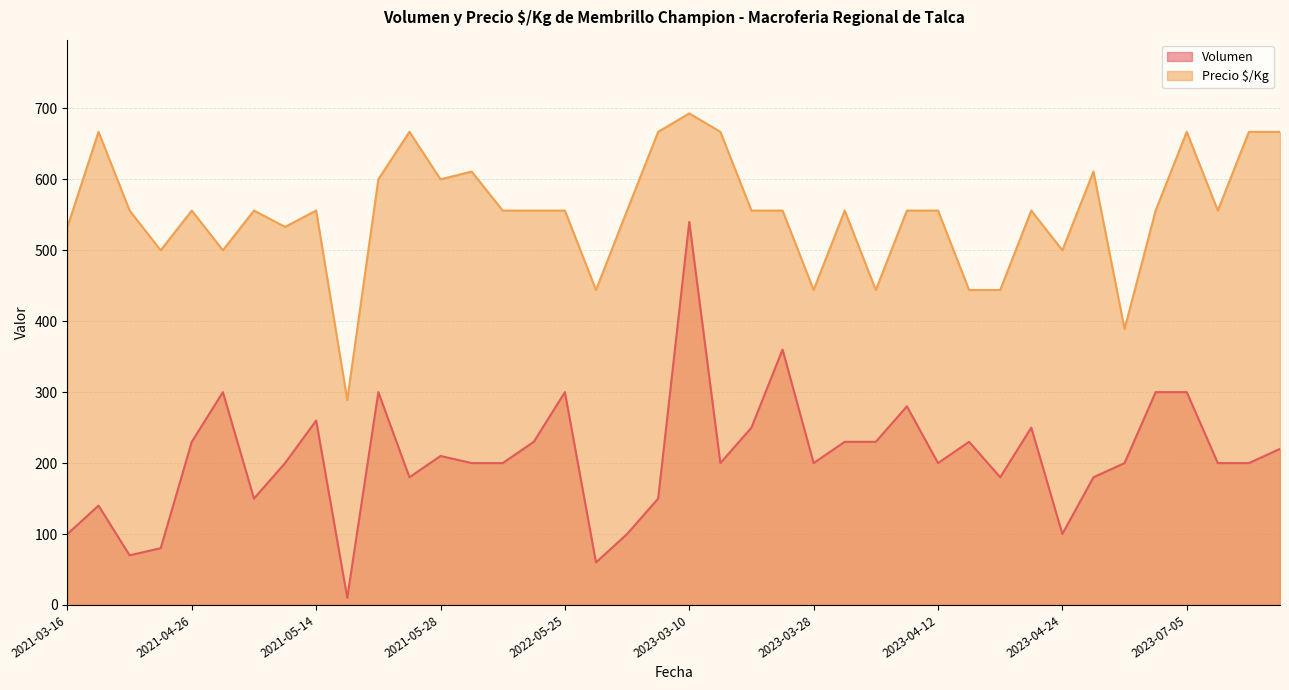

What is the value of the Precio $/Kg point at the 9th from the left?

556